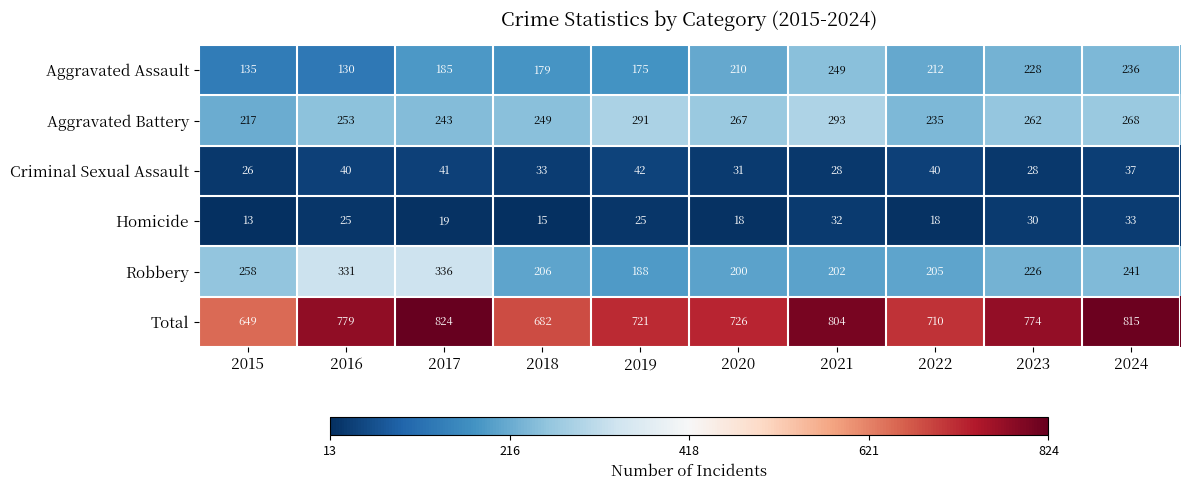

What is the sum of the Total values at 2015 and 2018?

1331